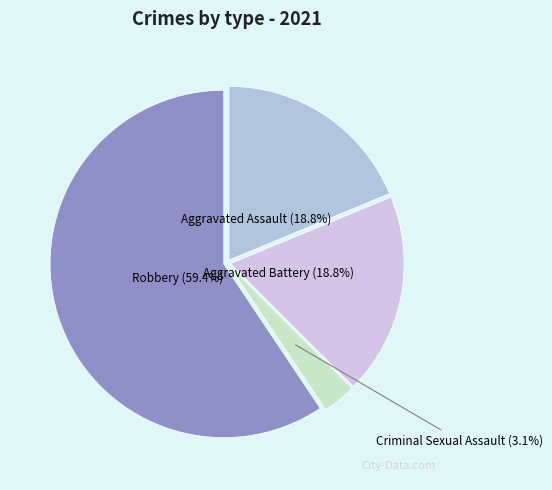

To the nearest percent, what is the average slice percentage?

25%